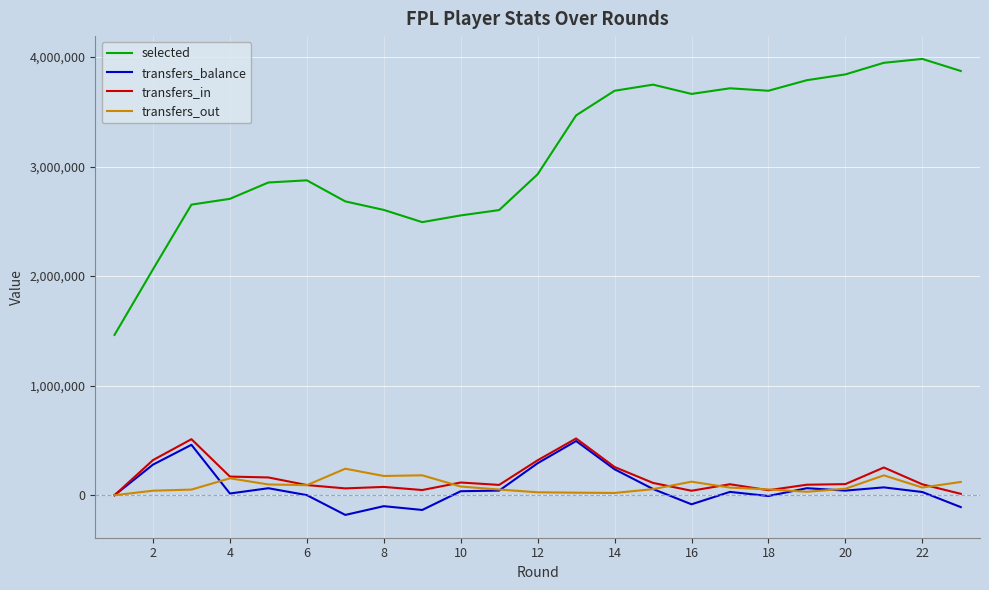

Which series has the widest spread of values?

selected